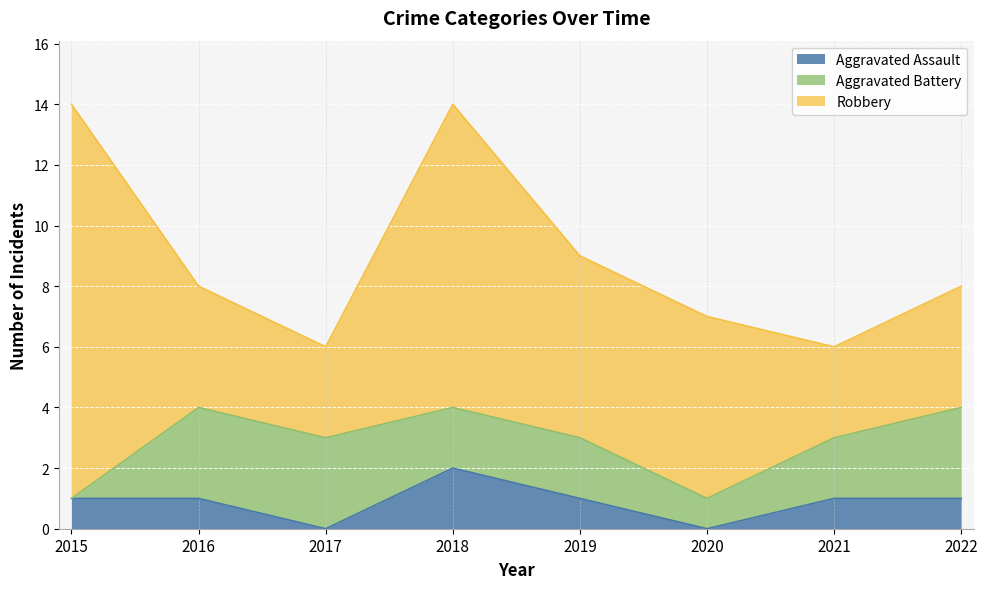

True or false: Robbery and Aggravated Assault intersect in this chart.

False